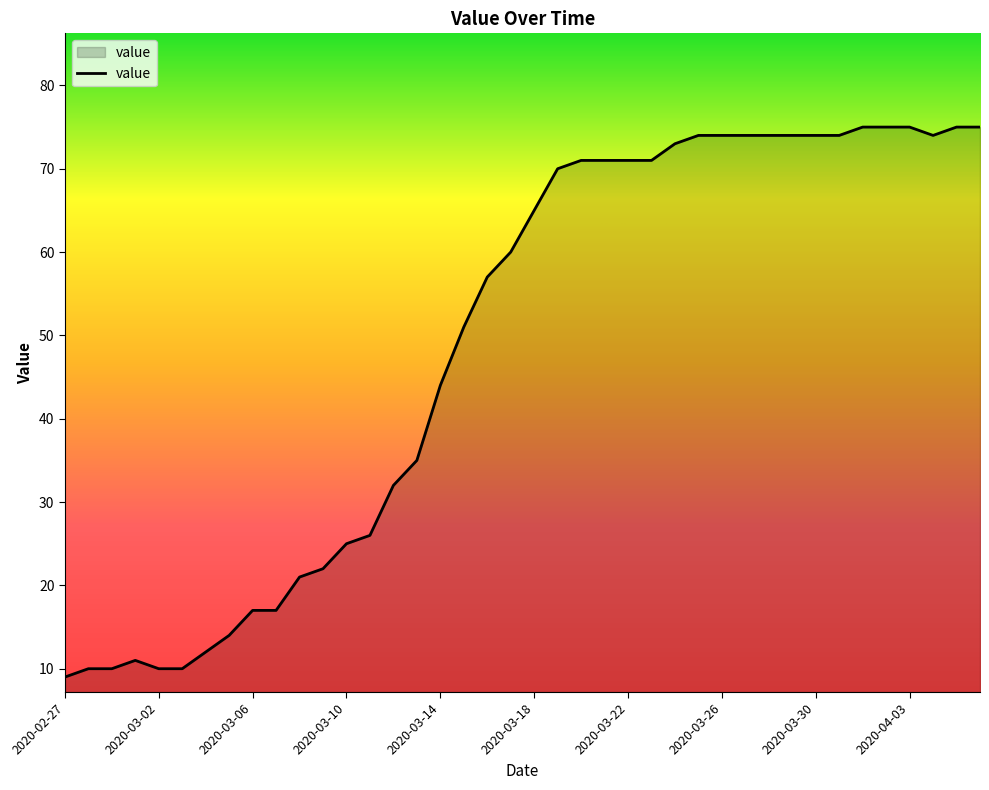

What is the difference between the maximum and minimum values?

66